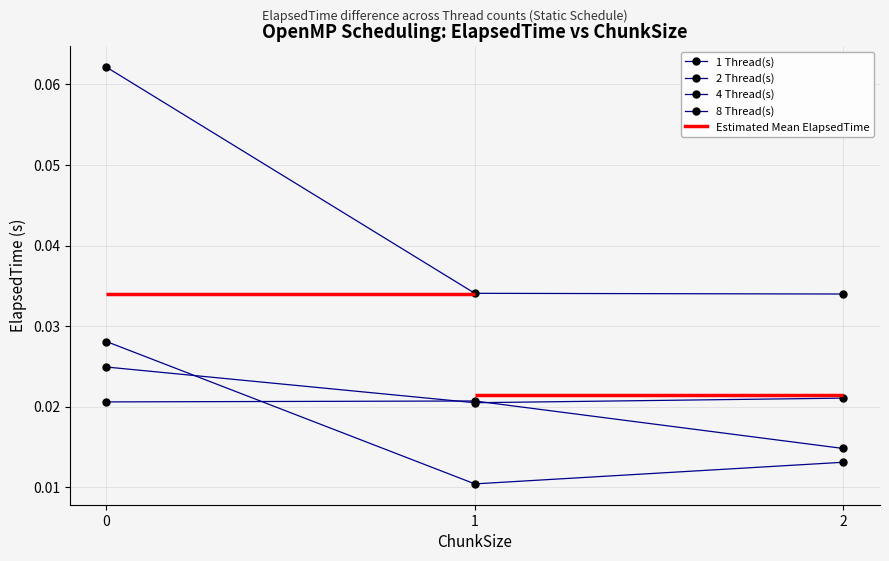

True or false: 1 Thread(s) has a value of 0.1 at 0.

True